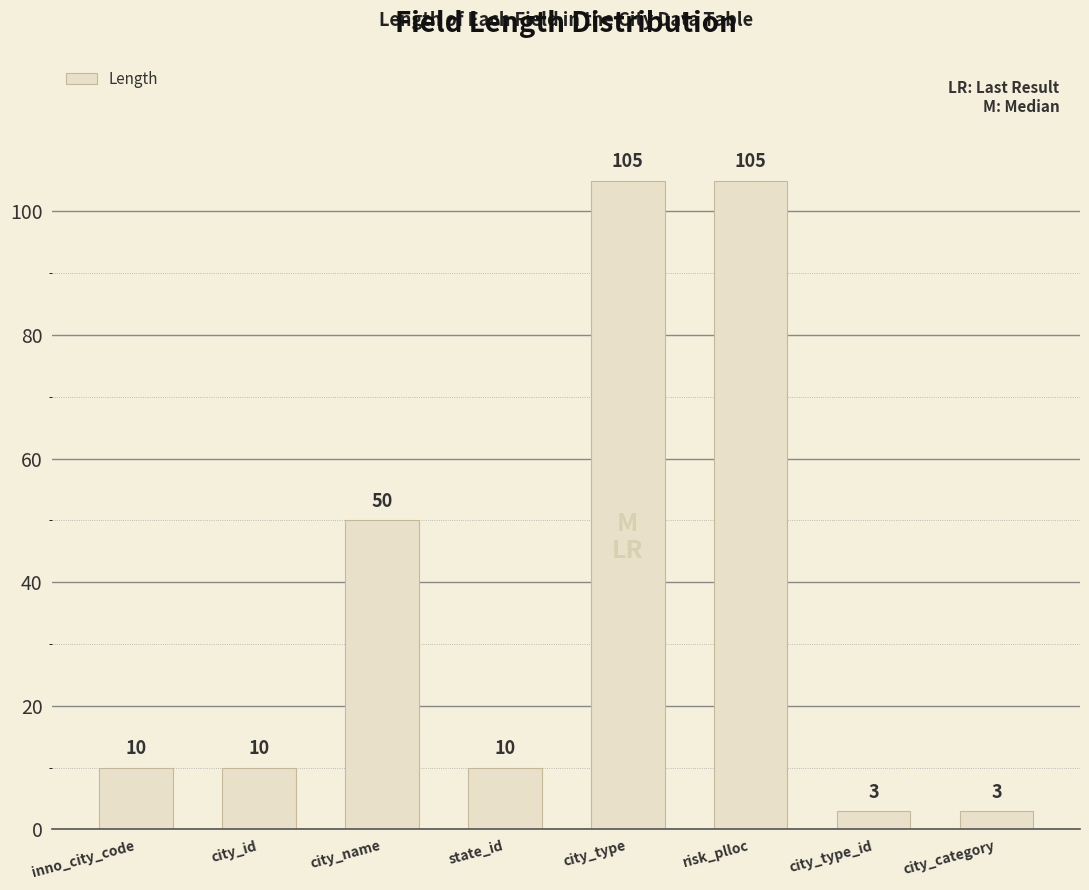

Are the bars grouped side by side (vs. stacked)?

No